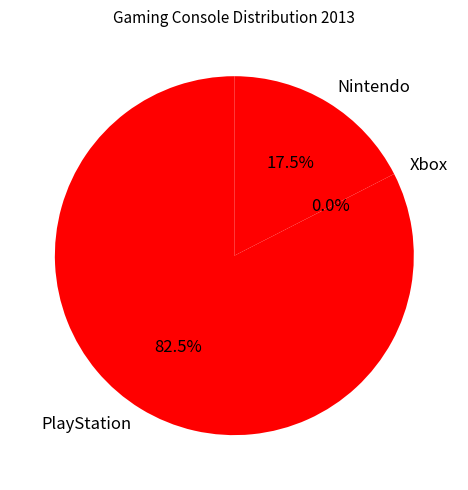

Rank the categories by value from highest to lowest.

PlayStation, Nintendo, Xbox